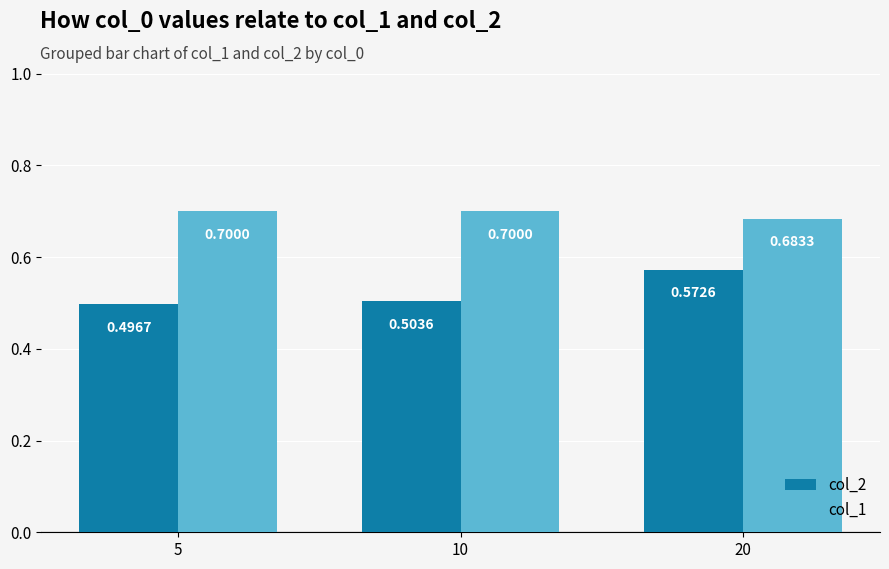

List the series in order of their peak value, highest first.

col_1, col_2